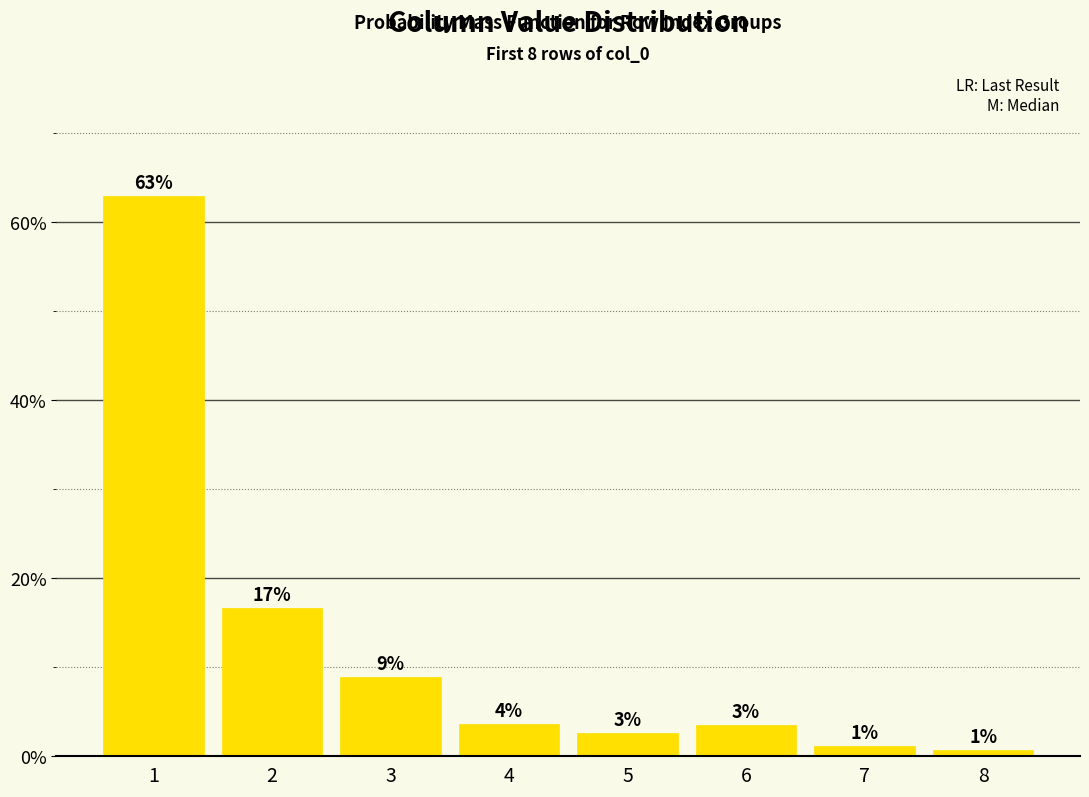

Are the bars horizontal?

No